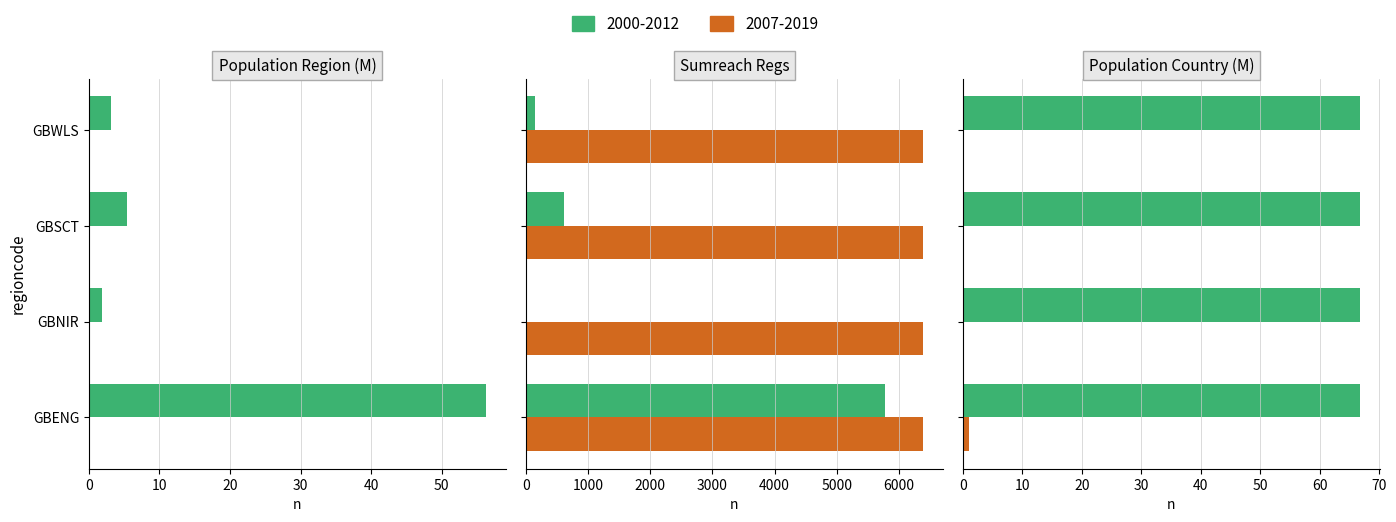

True or false: population_region has a value of 3.2 at GBWLS.

True